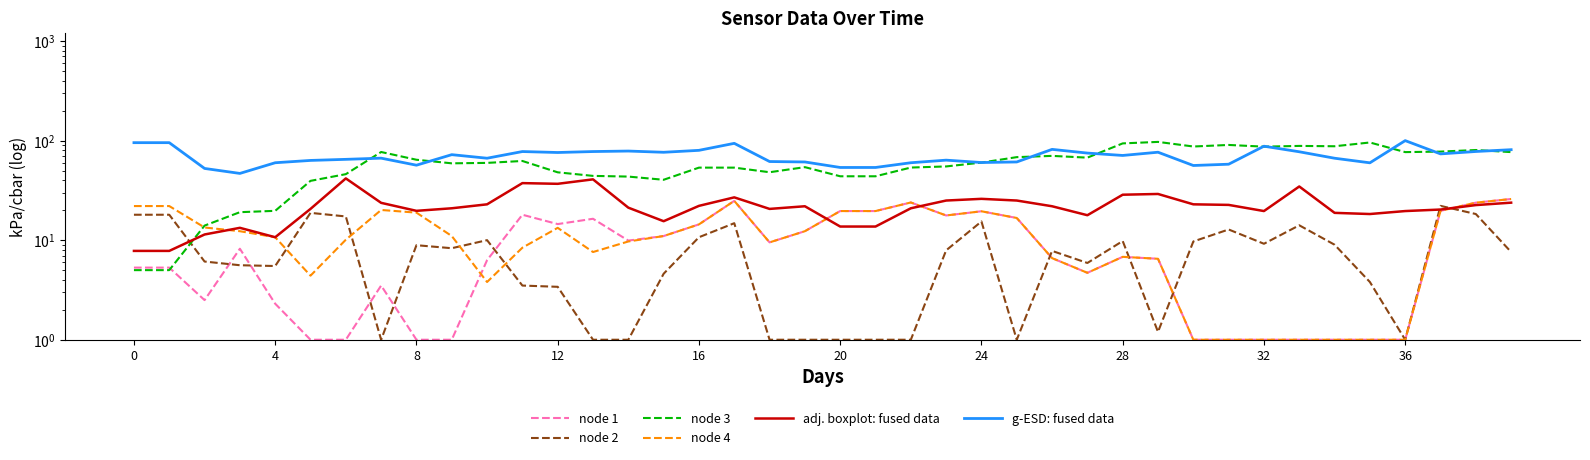

True or false: g-ESD: fused data and node 2 cross at least once.

False